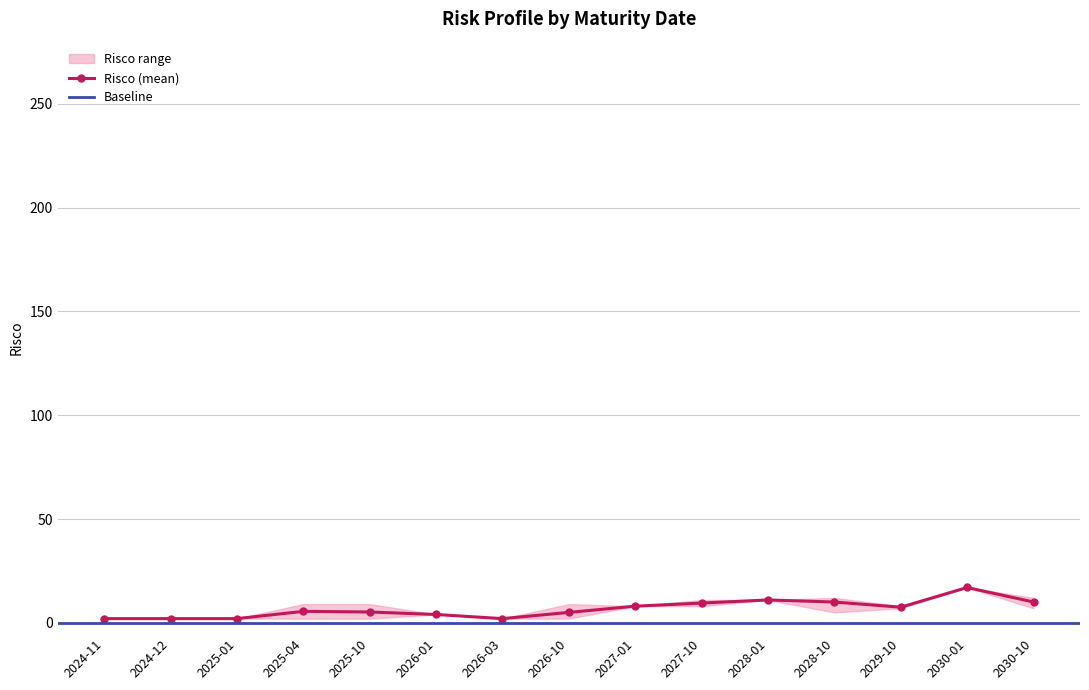

What is the sum of all Risco (min) values?

81.0